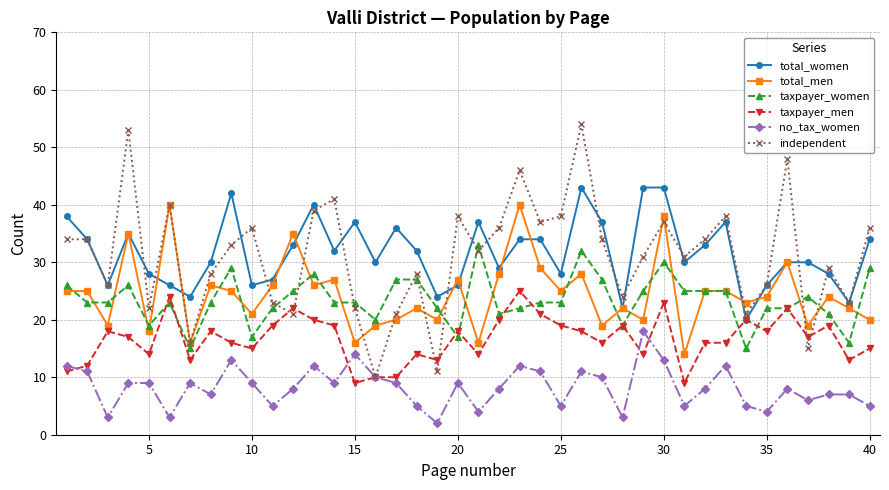

What are all the series names shown in the legend?

total_women, total_men, taxpayer_women, taxpayer_men, no_tax_women, independent